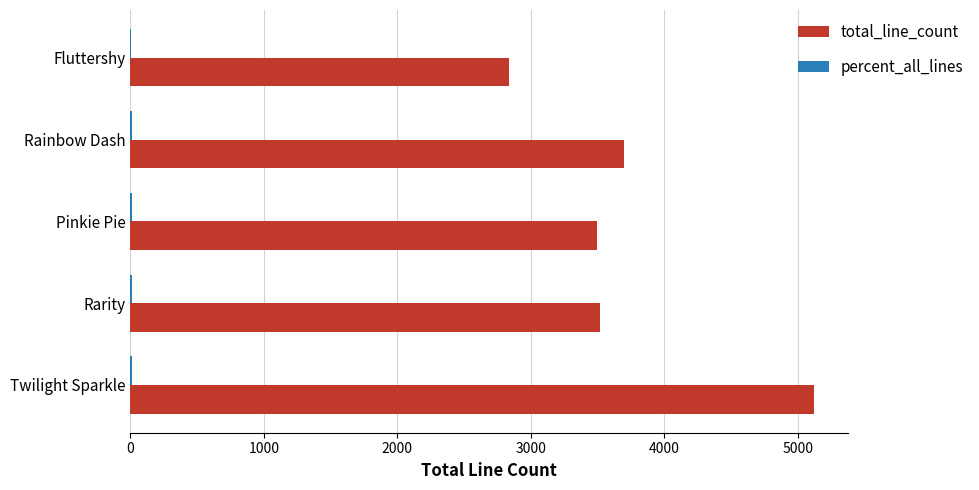

How many series are shown in this chart?

2